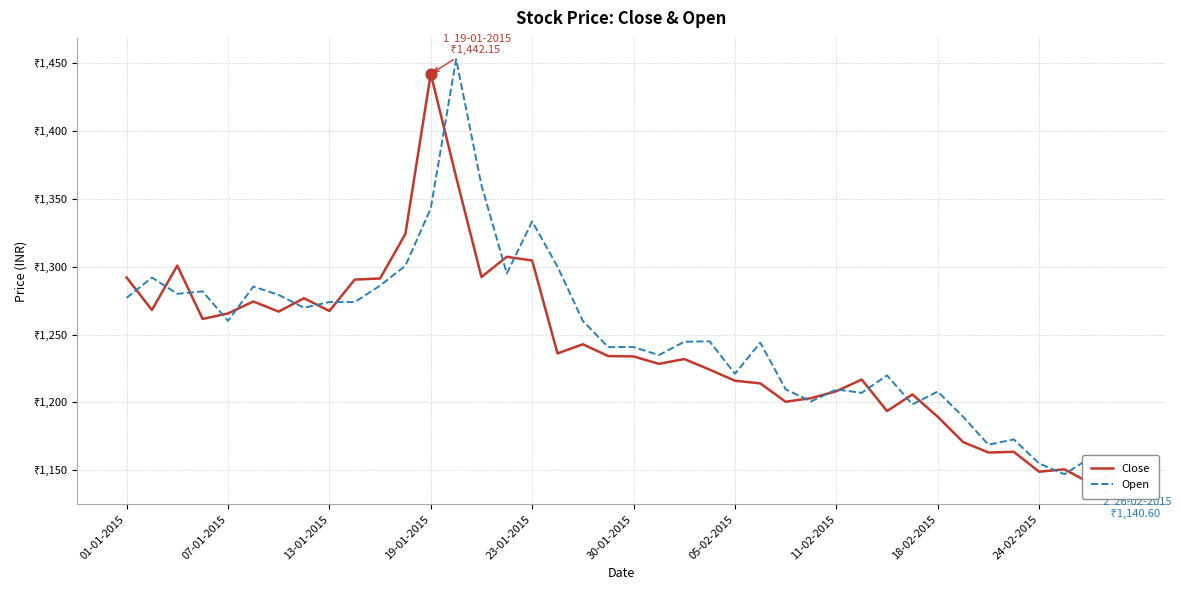

Is the value of Open at 10 greater than the value of Close at 36?

Yes